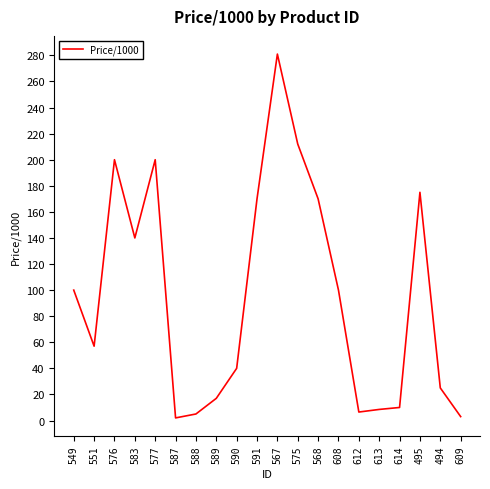

True or false: the data shows 133.9 at 608.

False